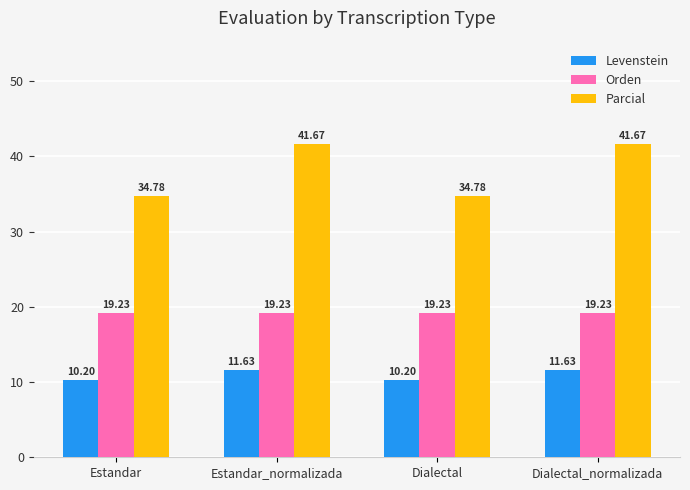

How many groups of bars are there?

4